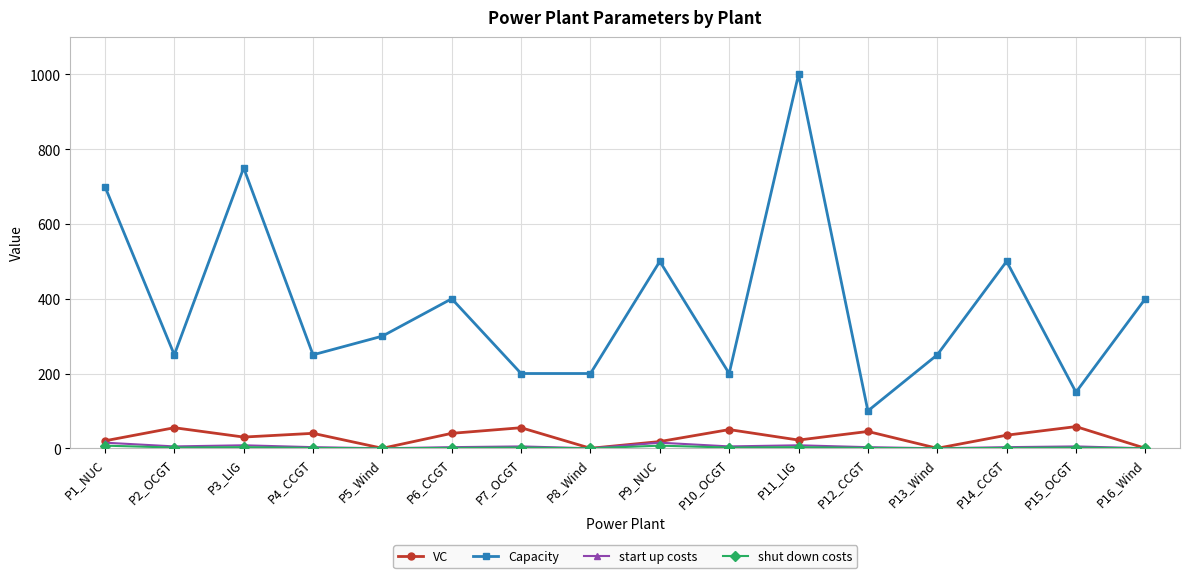

How many lines are shown in the chart?

4